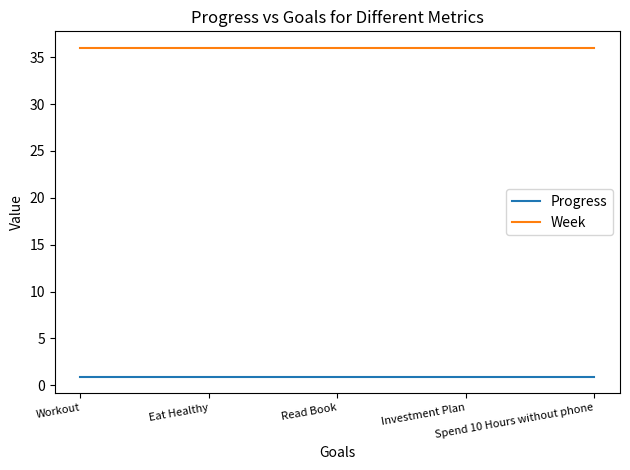

List the series in order of their overall mean, lowest first.

Progress, Week